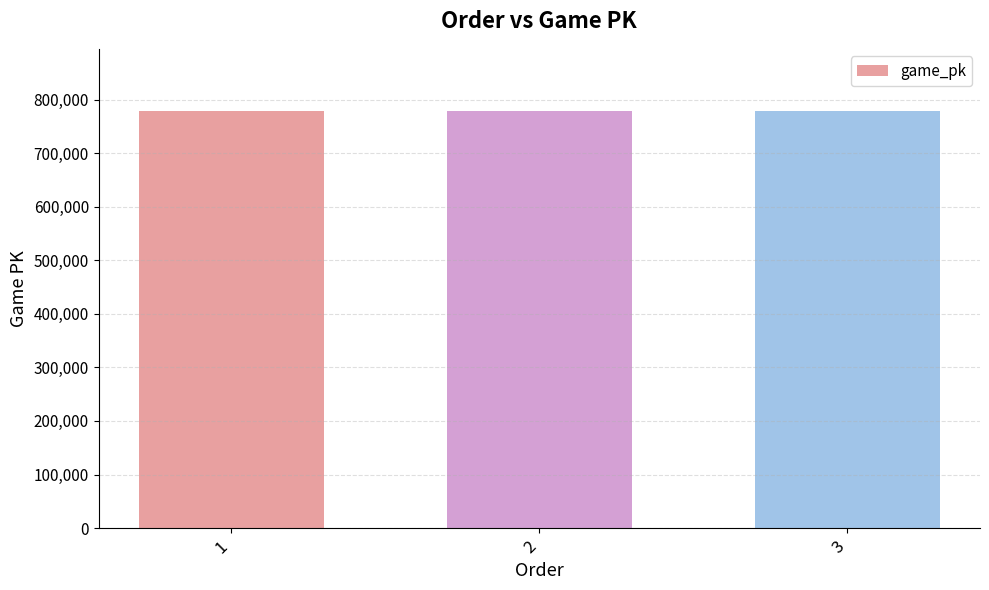

The value at 2 is 777923. True or false?

True